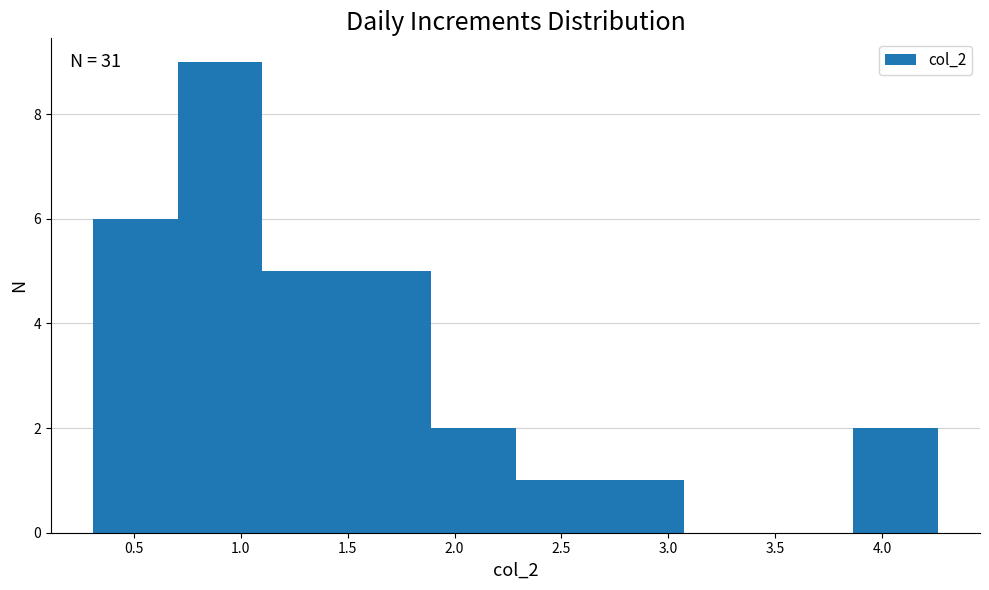

Which range on the x-axis has the tallest bar?

0.705 to 1.100